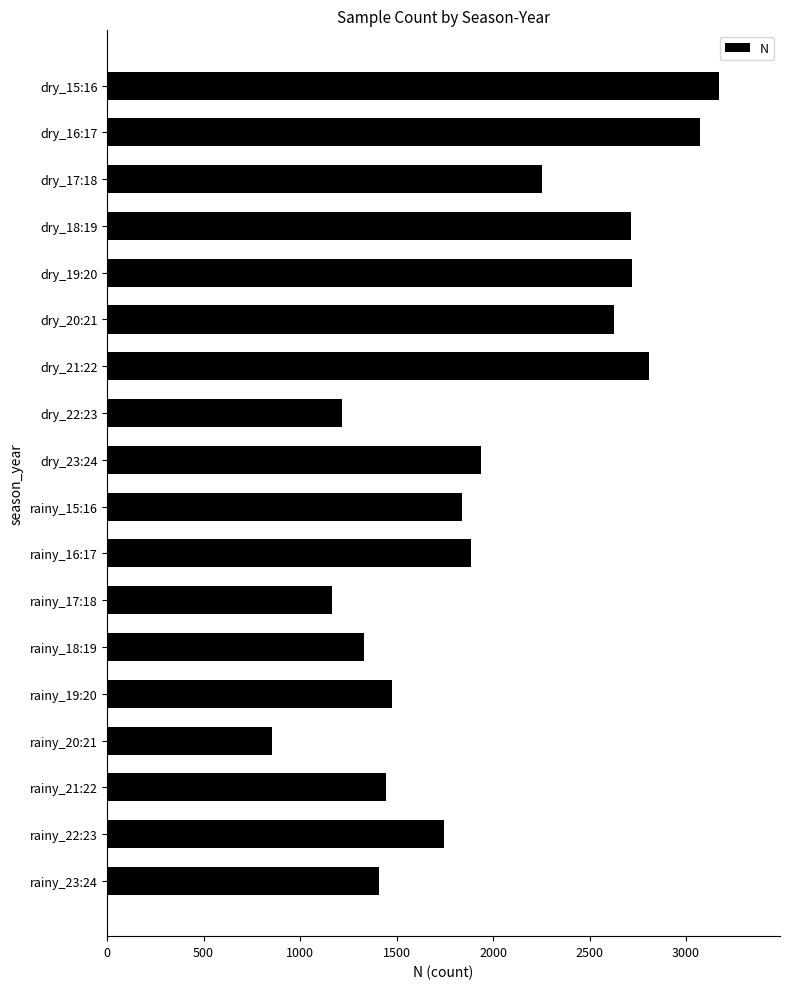

What value does the data have at dry_19:20?

2718